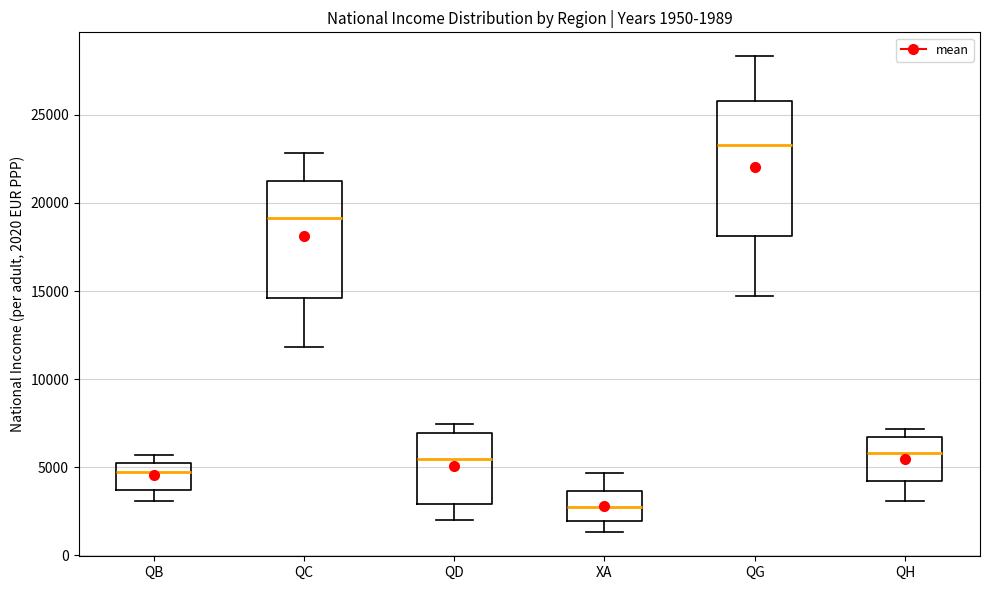

Which box has the lowest median line?

XA